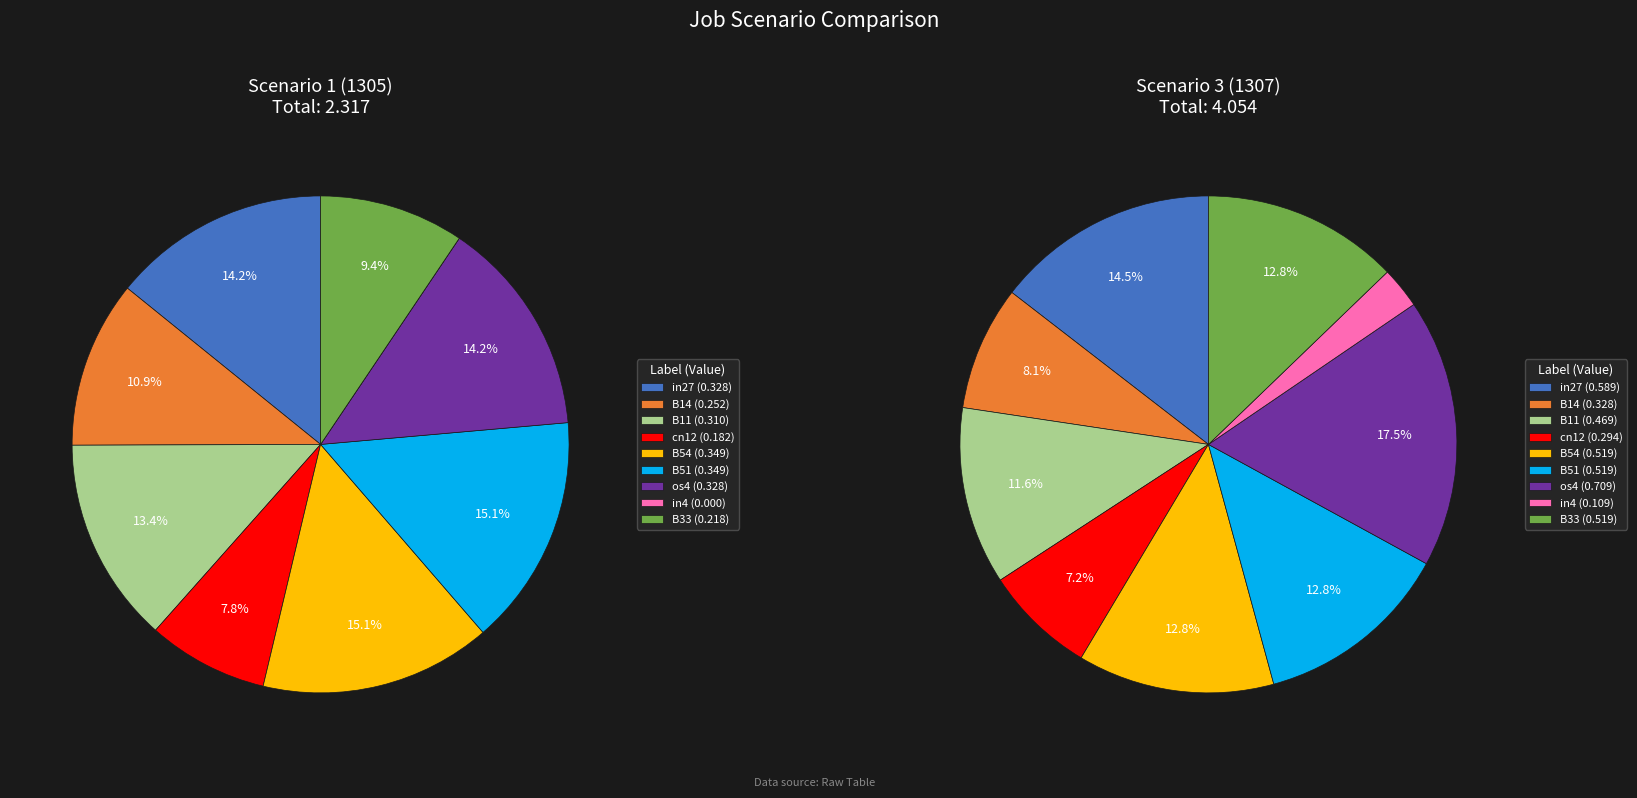

Is the sum of B14 and in4 greater than half?

No